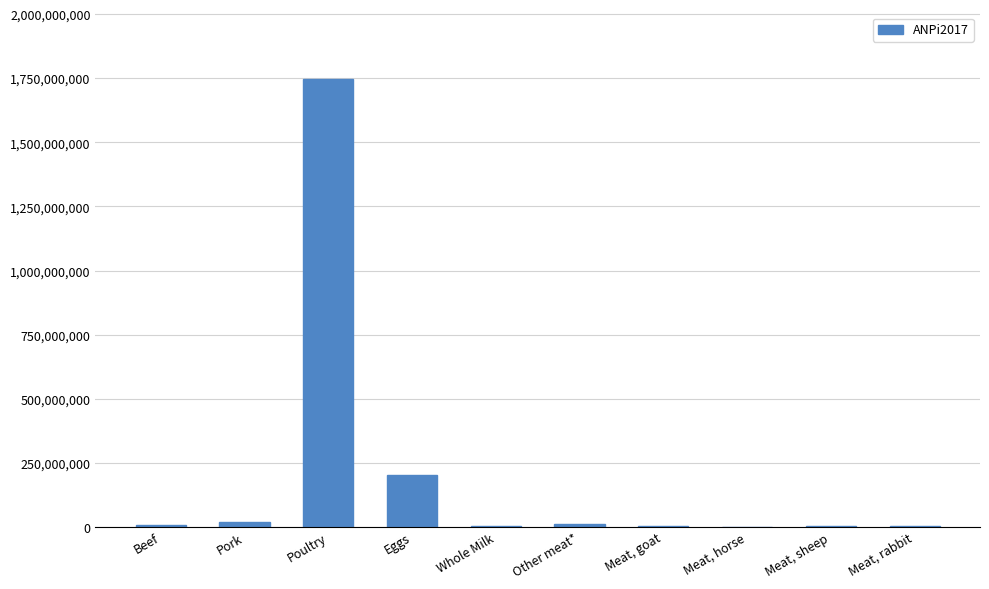

What is the difference between the values at Poultry and Meat, rabbit?

1740917000